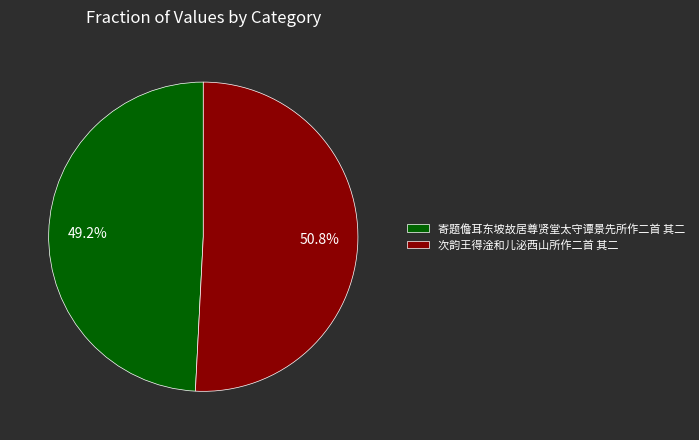

Rank the categories by value from lowest to highest.

寄题儋耳东坡故居尊贤堂太守谭景先所作二首 其二, 次韵王得淦和儿泌西山所作二首 其二